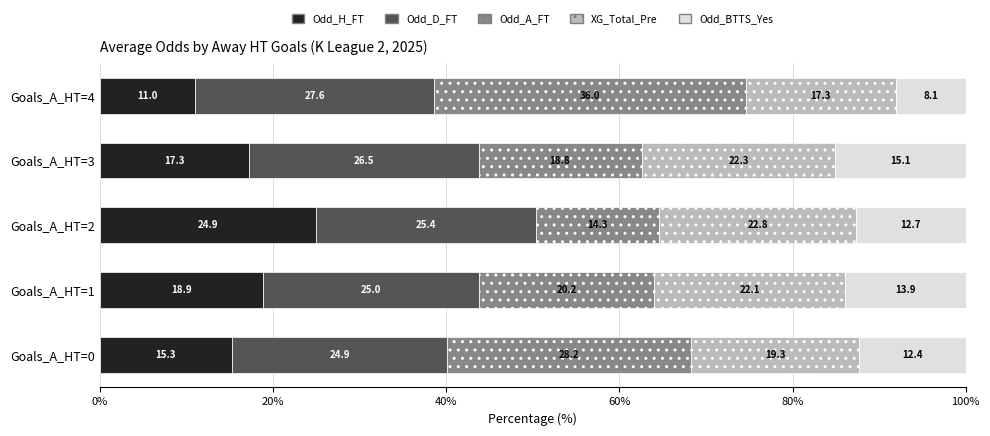

Reading left to right, what are all the values shown in this chart?

Odd_H_FT: 15.3	18.9	24.9	17.3	11.0
Odd_D_FT: 24.9	25.0	25.4	26.5	27.6
Odd_A_FT: 28.2	20.2	14.3	18.8	36.0
XG_Total_Pre: 19.3	22.1	22.8	22.3	17.3
Odd_BTTS_Yes_avg: 12.4	13.9	12.7	15.1	8.1